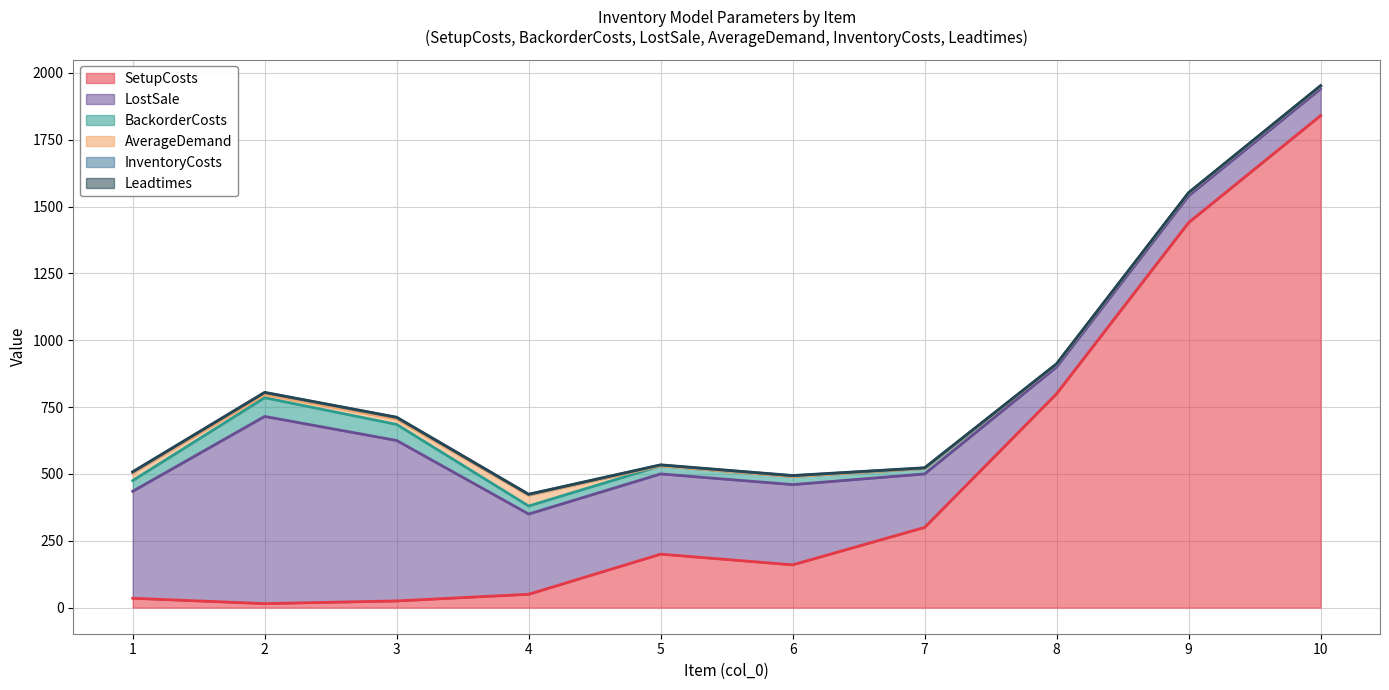

Which series has the widest spread of values?

SetupCosts